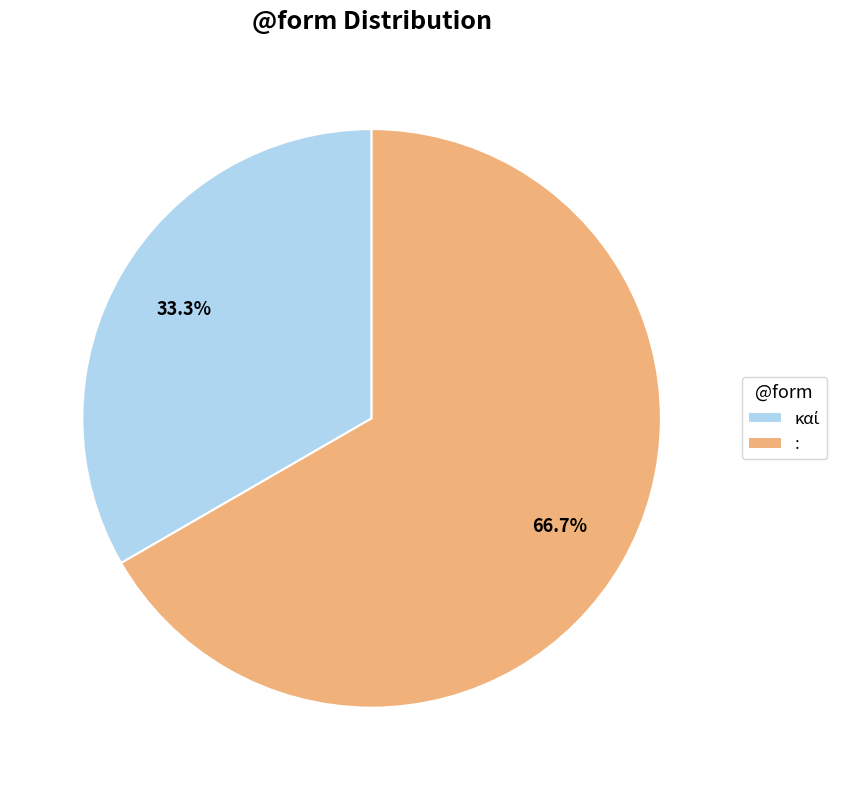

Which slice is the largest?

: